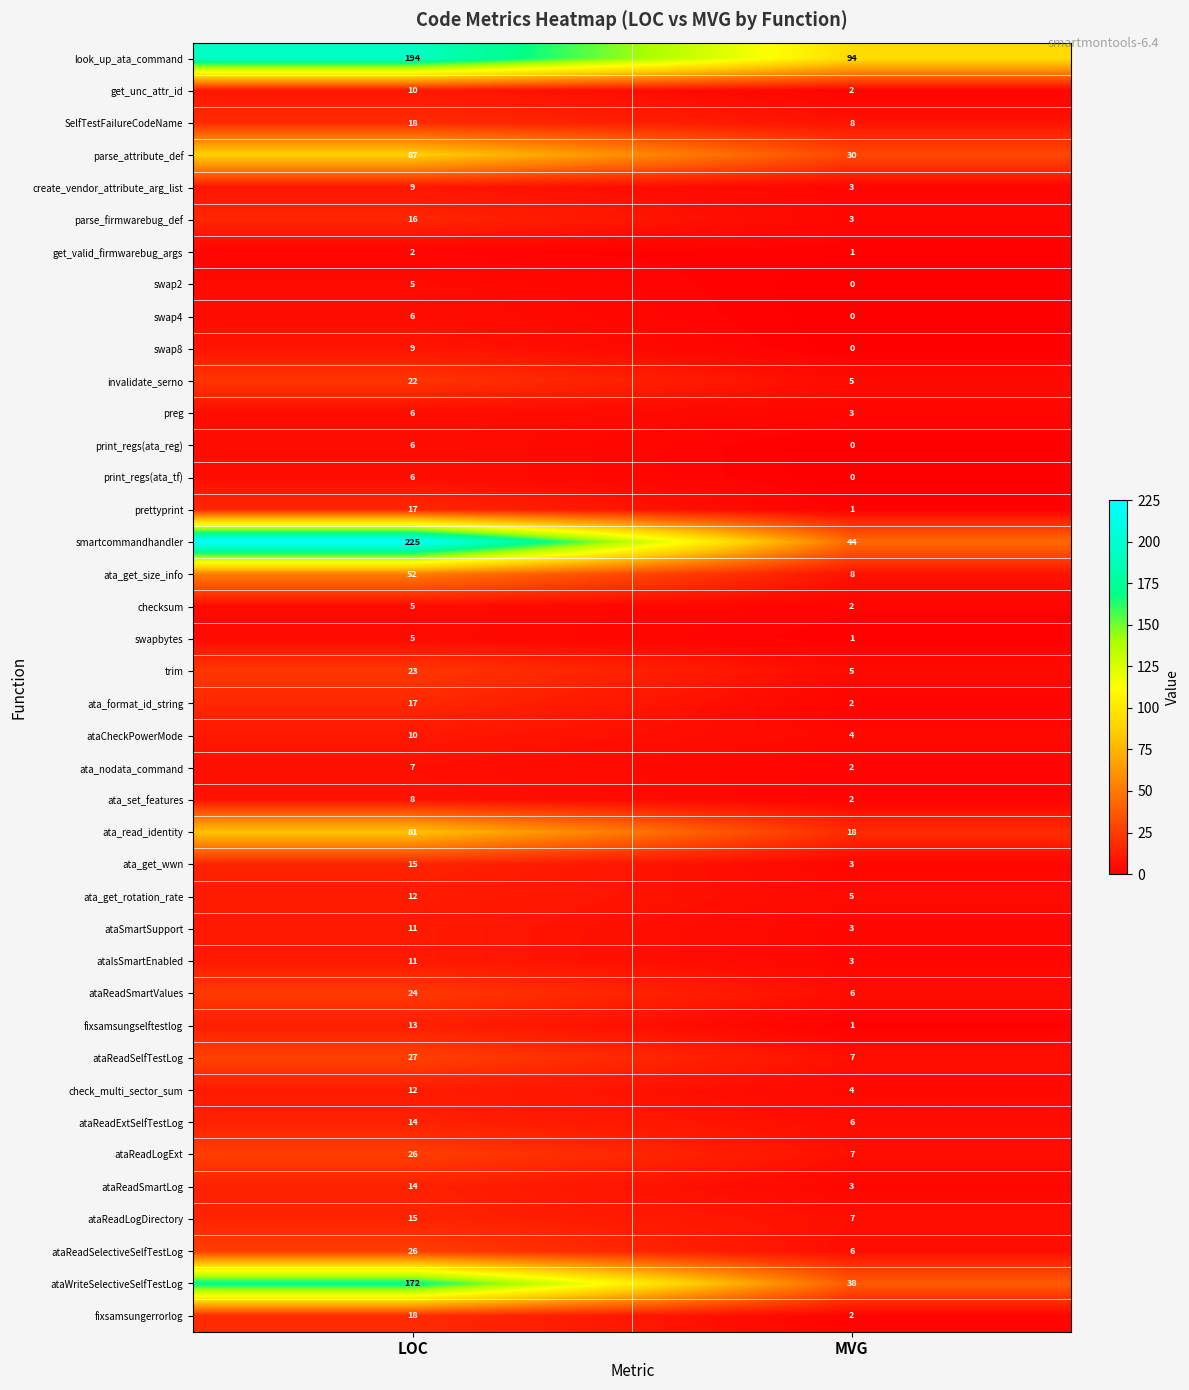

What is the maximum value for ataReadSelfTestLog?

27